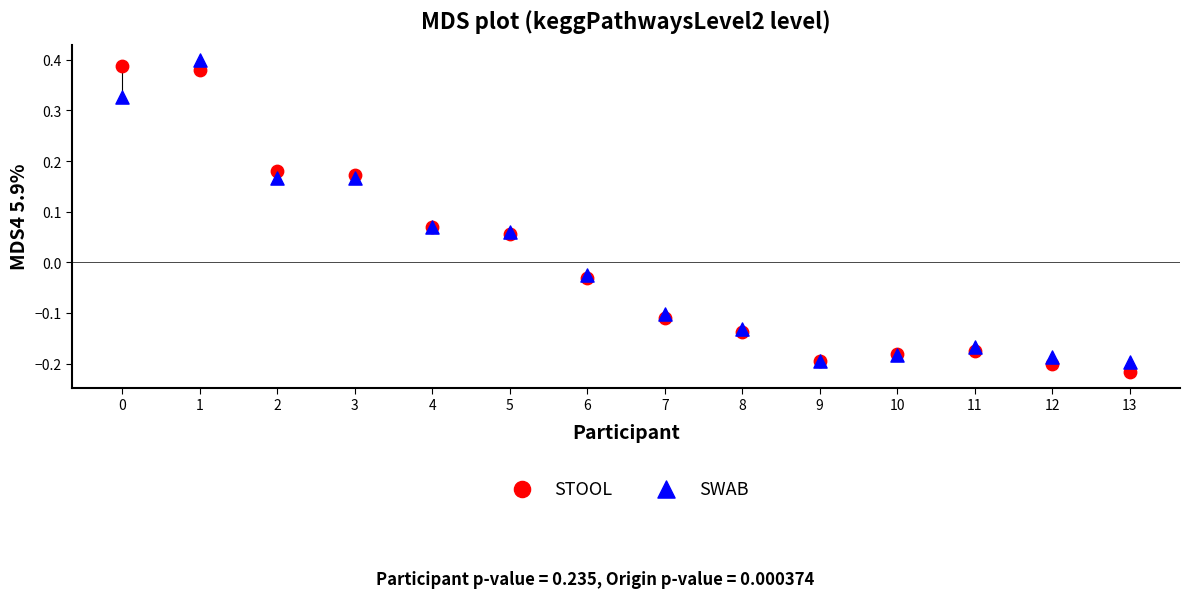

Which series has the largest Y range (max minus min)?

STOOL